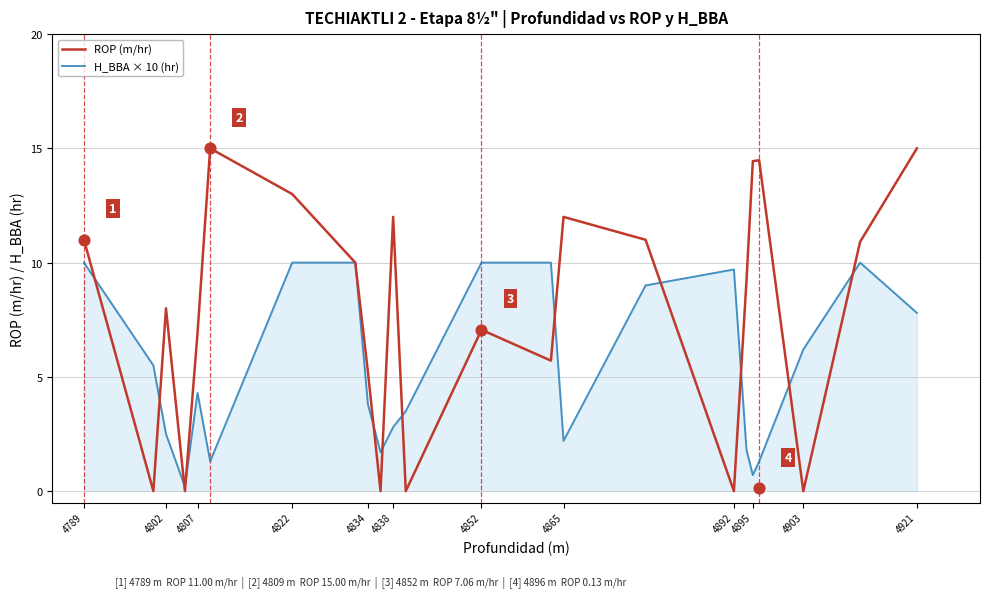

What are all the series names shown in the legend?

ROP (m/hr), H_BBA × 10 (hr)